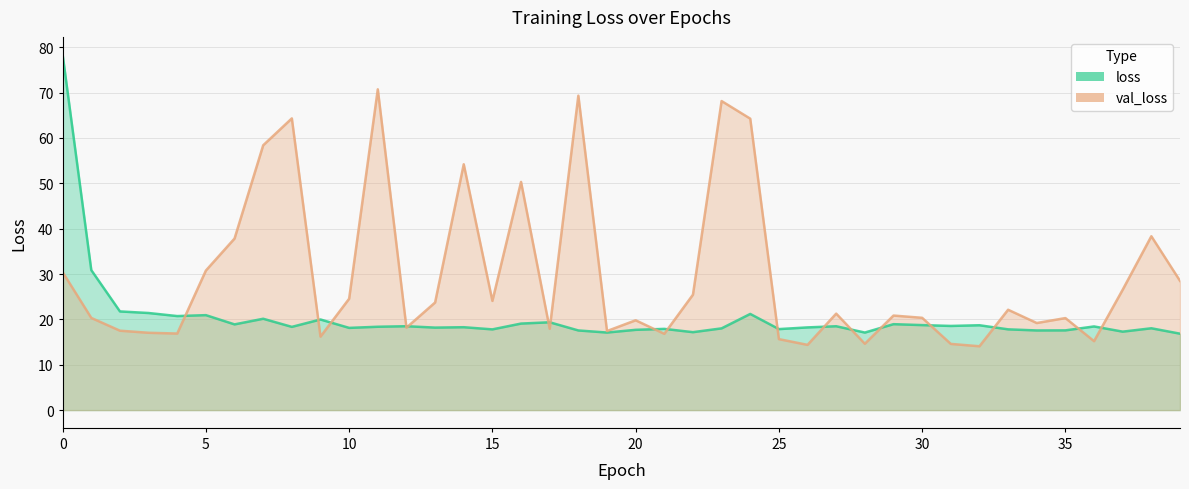

Which has a higher value, 30 or 28?

30